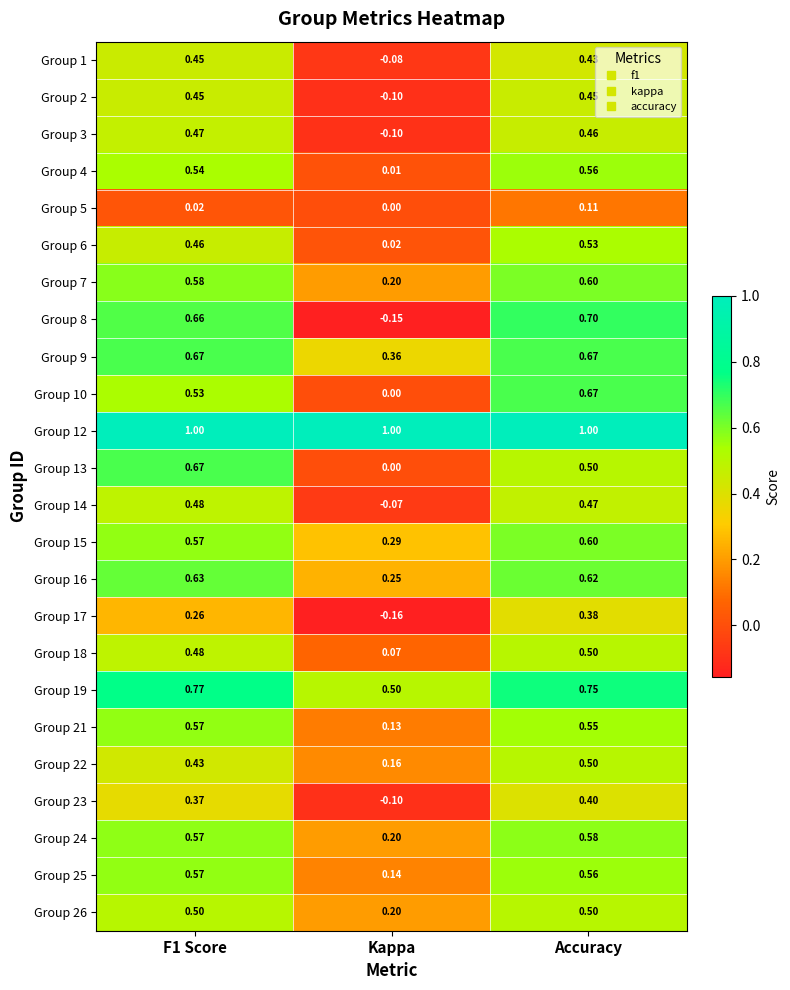

At which label is Group 8 closest to 0?

Kappa